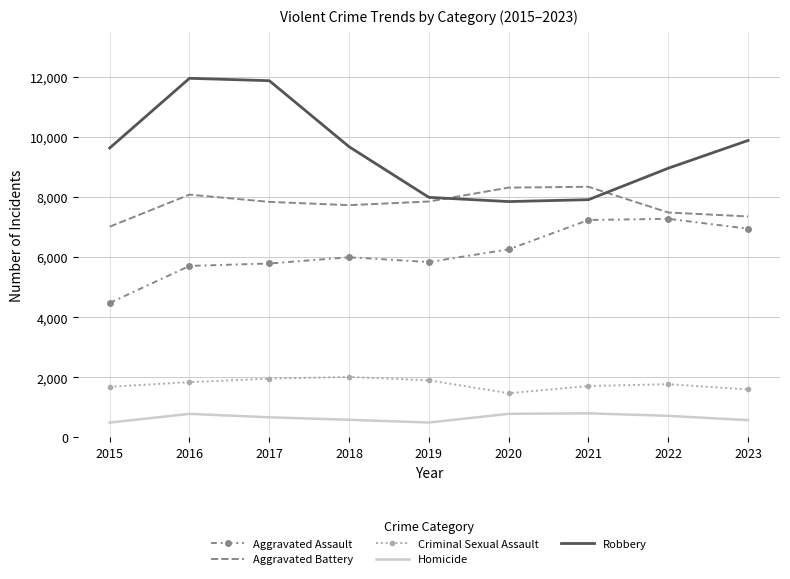

Where does the Criminal Sexual Assault series first go above 1775?

2016